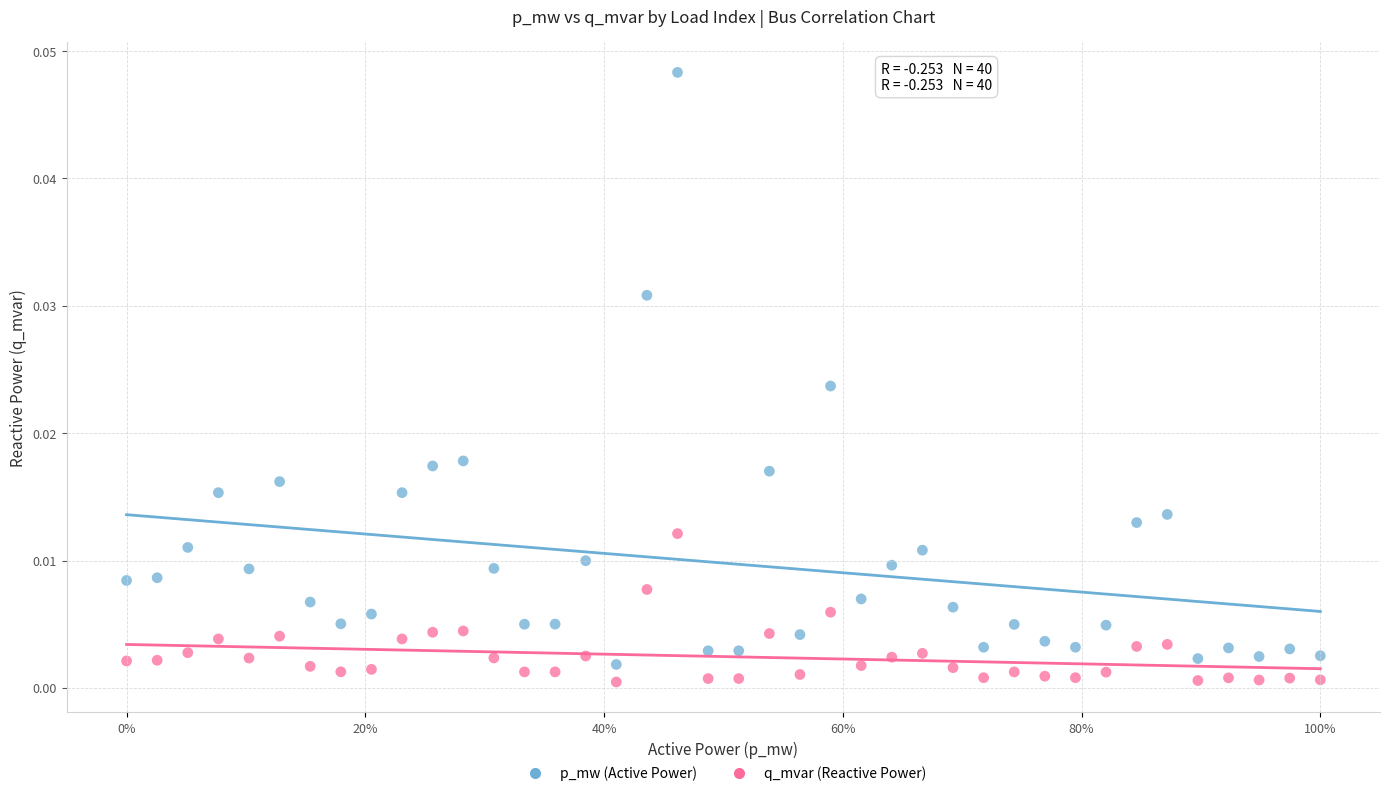

Across all data points, what is the range of X values (max minus min)?

1.0